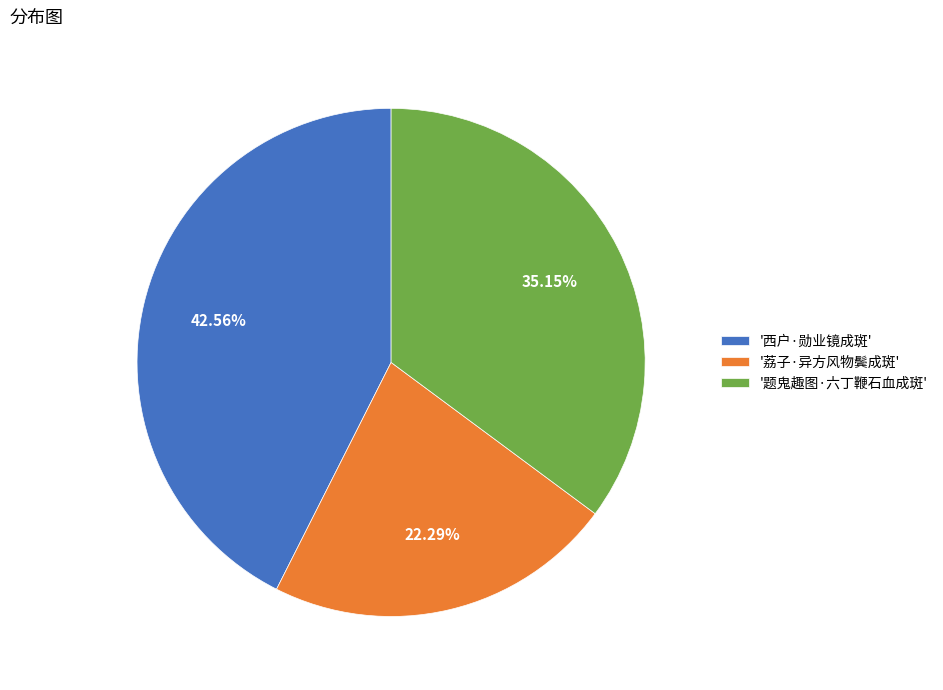

Is the sum of '荔子·异方风物鬓成斑' and '西户·勋业镜成斑' greater than half?

Yes